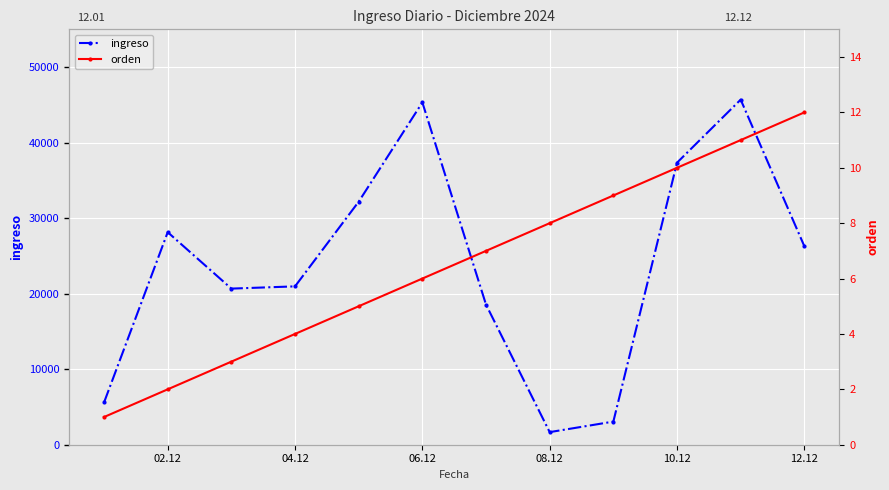

What is the maximum value shown in the chart?

45690.7